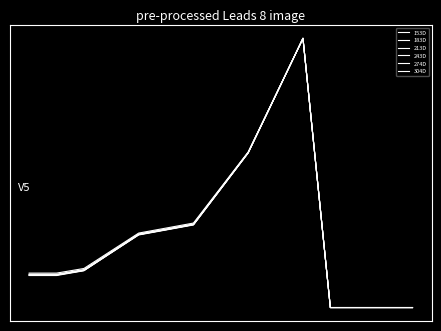

Does the chart have visible grid lines?

No